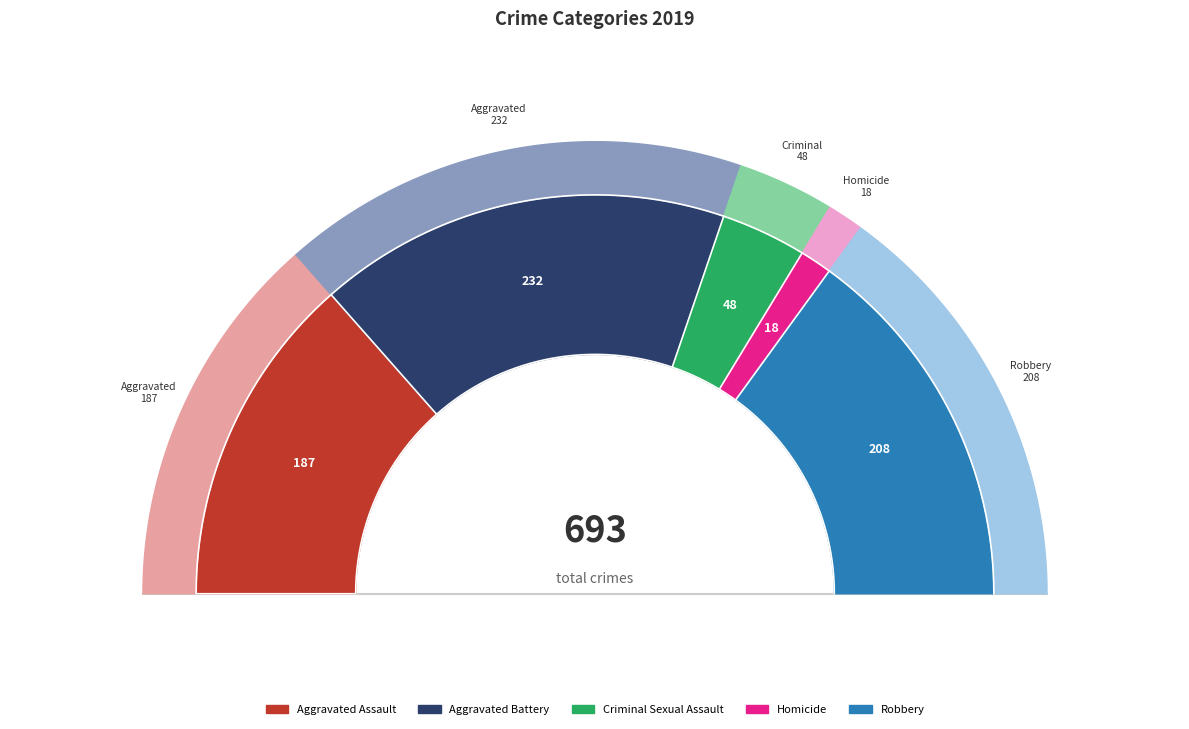

To the nearest percent, what is the average slice percentage?

20%